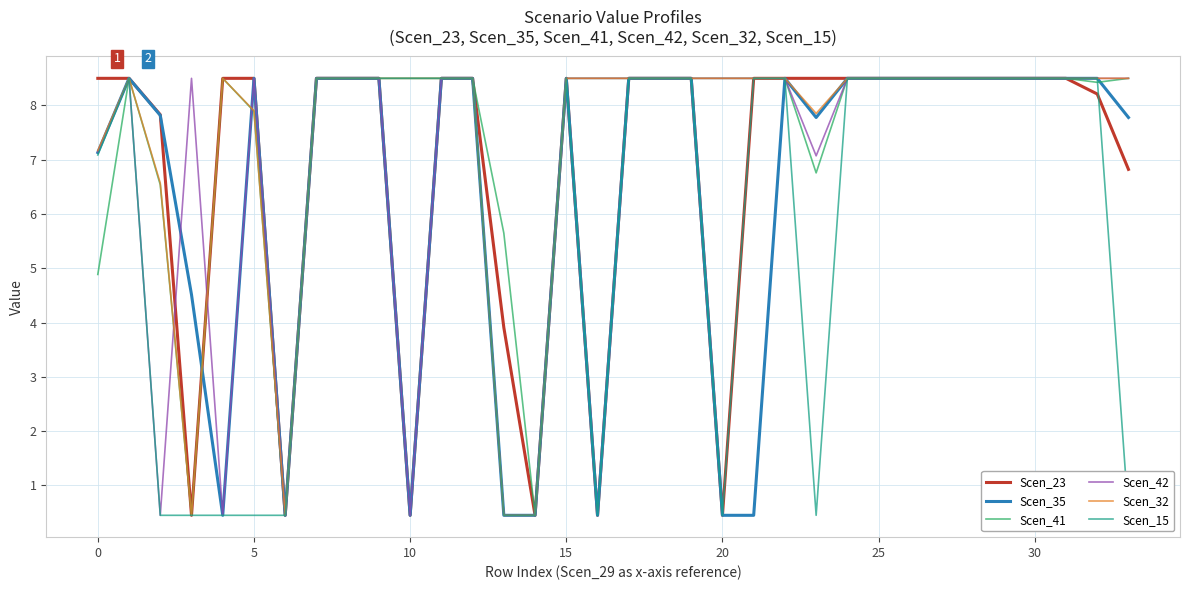

Between 29 and 33, which series saw the biggest shift?

Scen_15